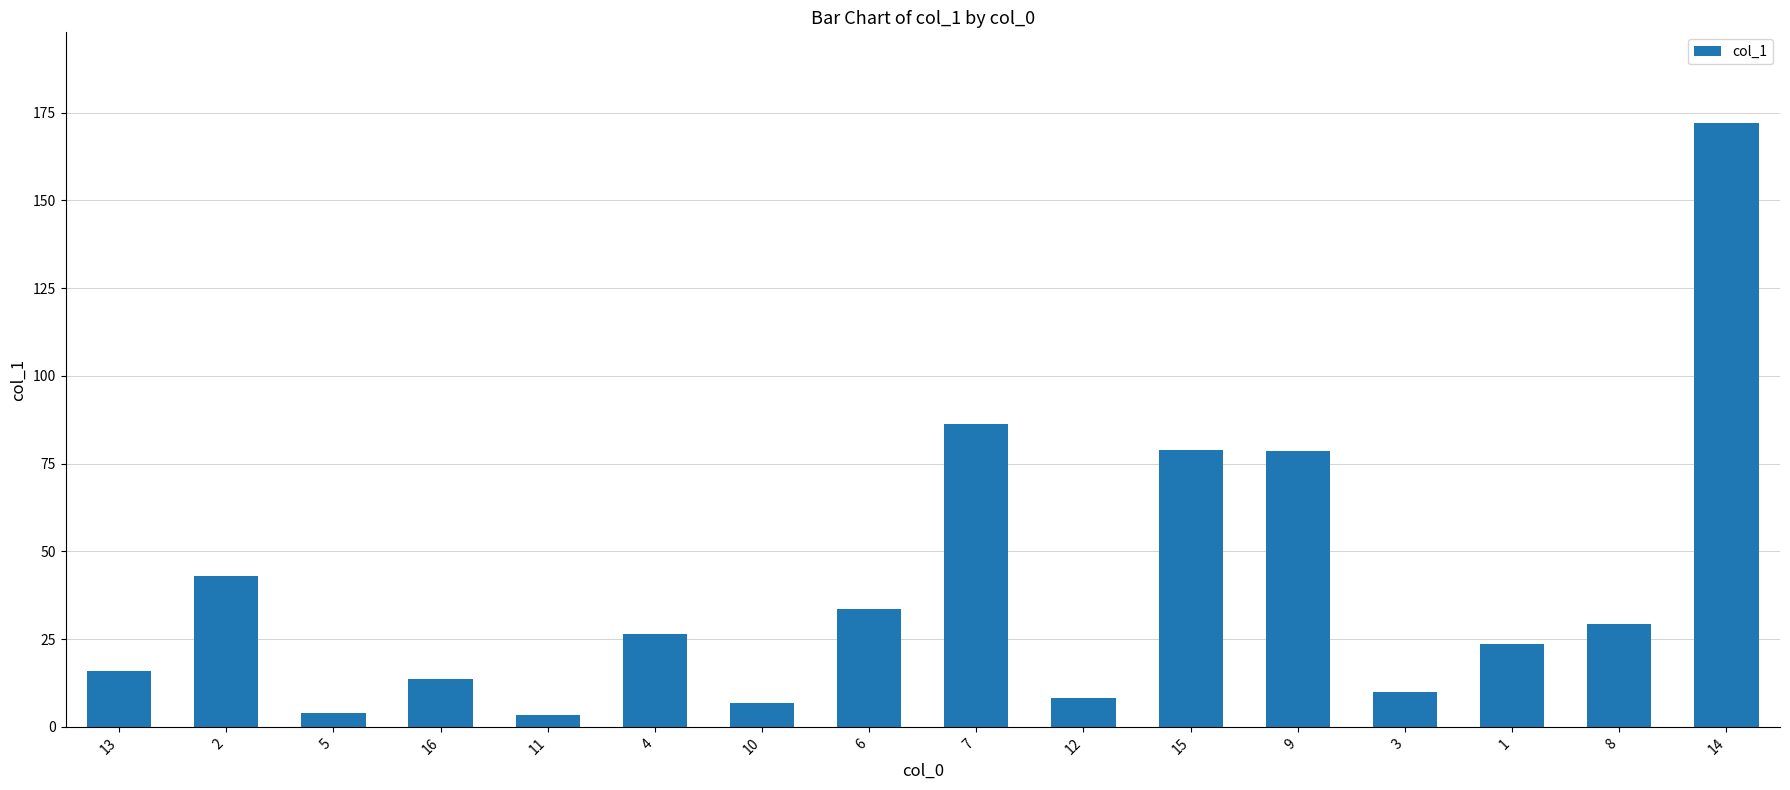

What is the change in value from 2 to 6?

-9.3